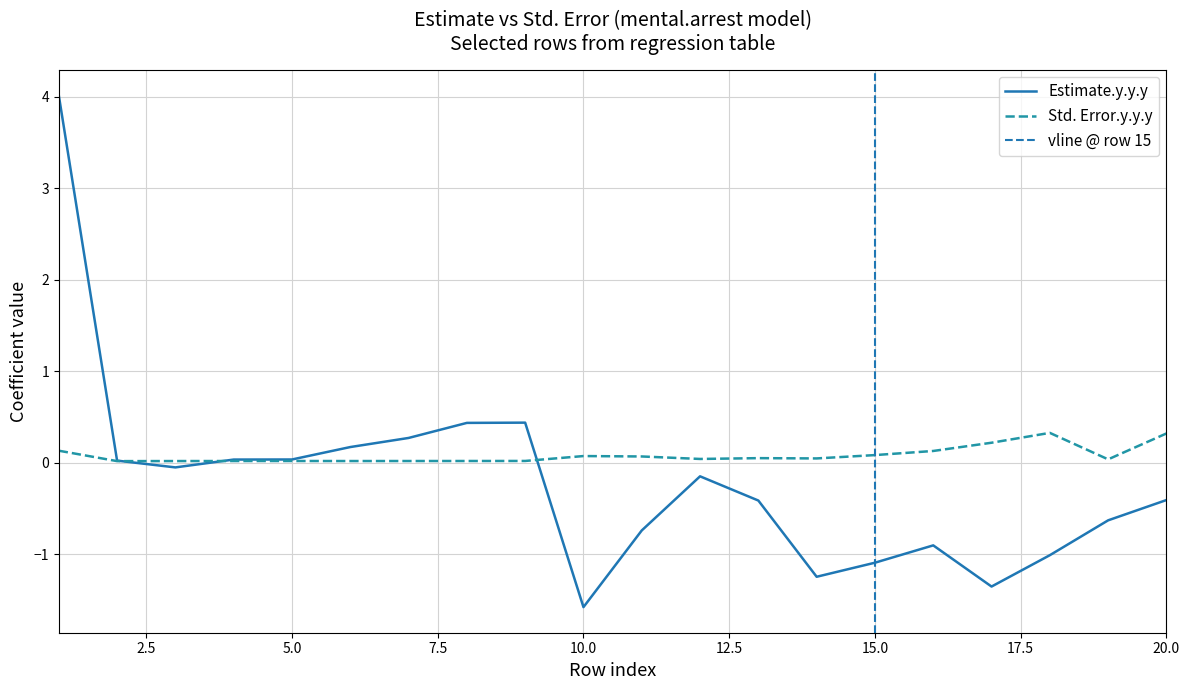

Between which two adjacent categories do Std. Error.y.y.y and Estimate.y.y.y first intersect?

2 and 3